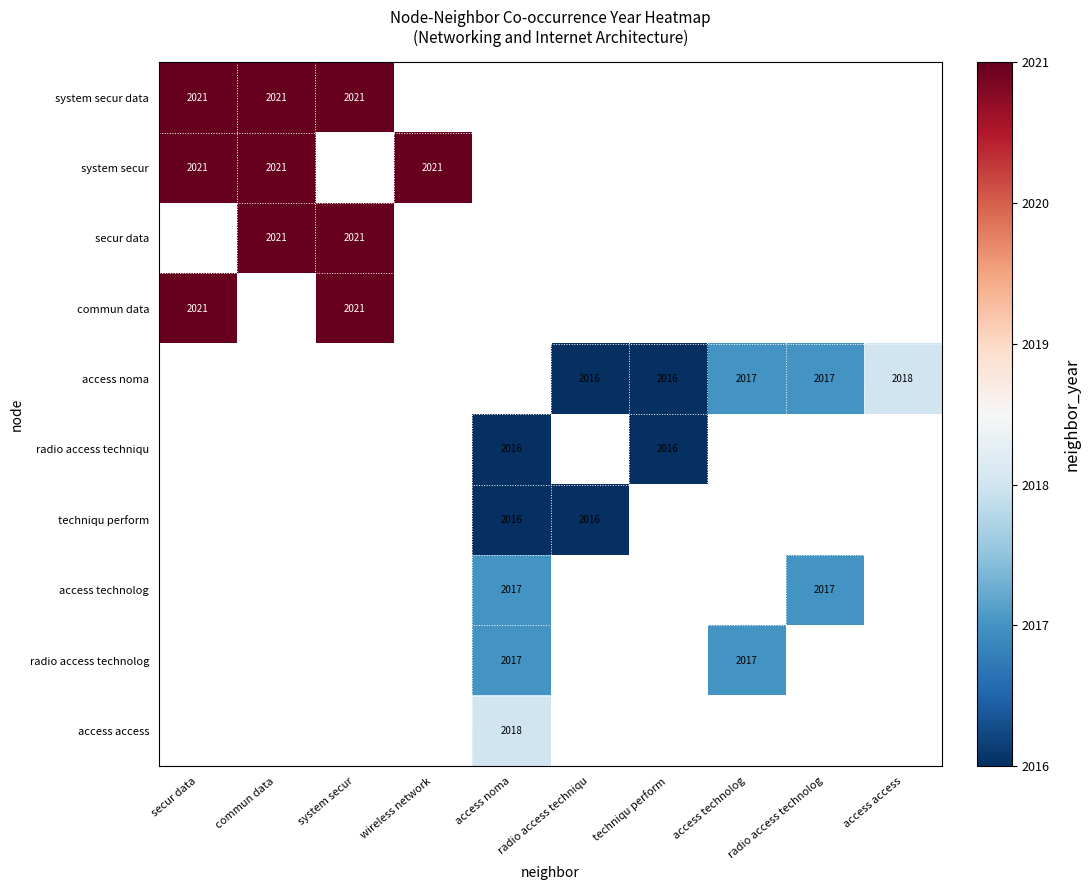

How many categories are shown in the chart?

10